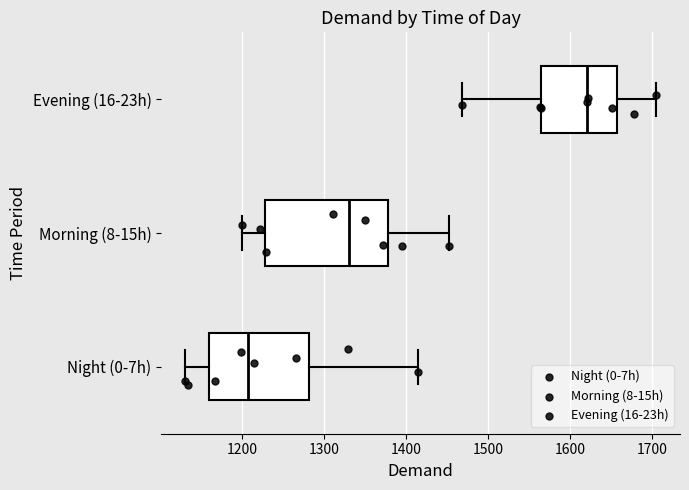

Comparing the boxes themselves (not the whiskers), which one is the widest?

Morning (8-15h)